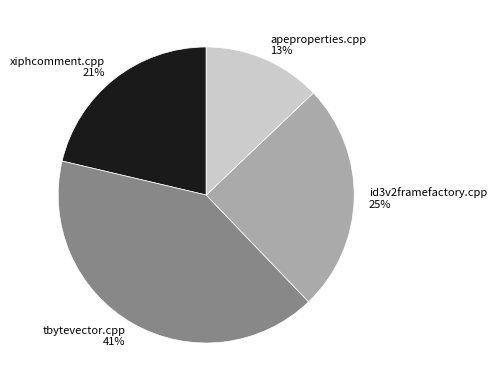

Which slice is the smallest?

apeproperties.cpp